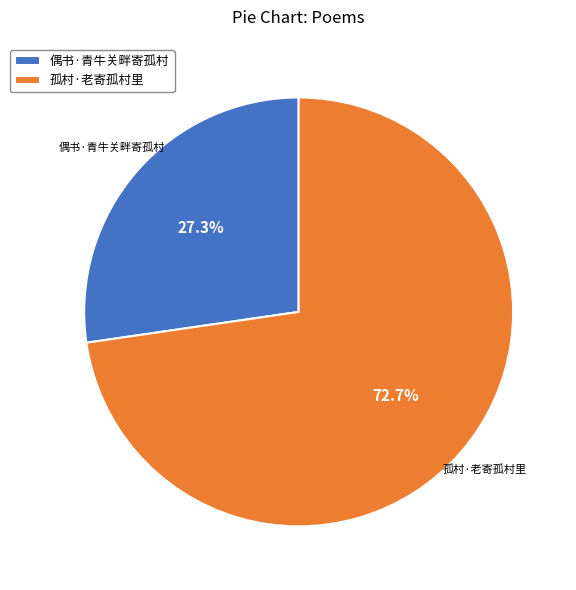

What percentage is the 偶书·青牛关畔寄孤村 slice, to the nearest percent?

27%